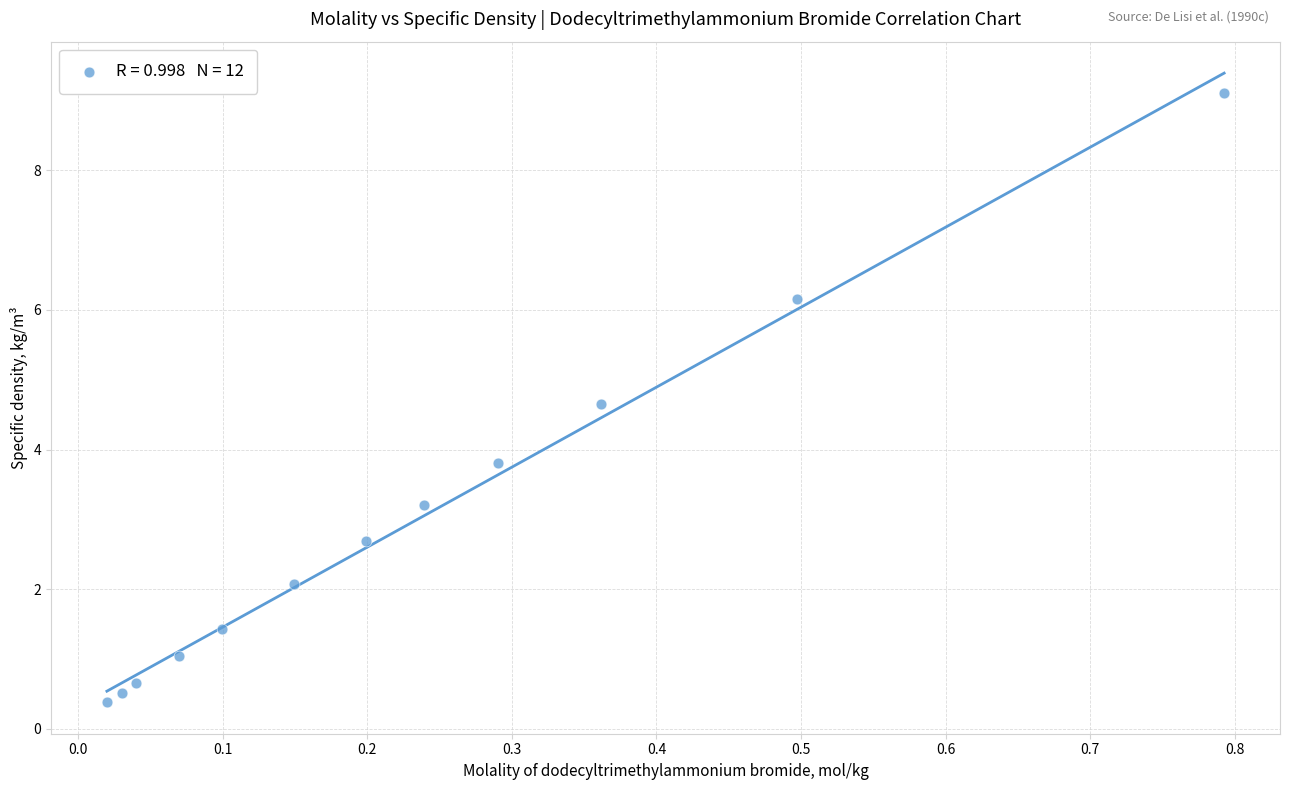

What is the range of Y values (max minus min)?

8.7